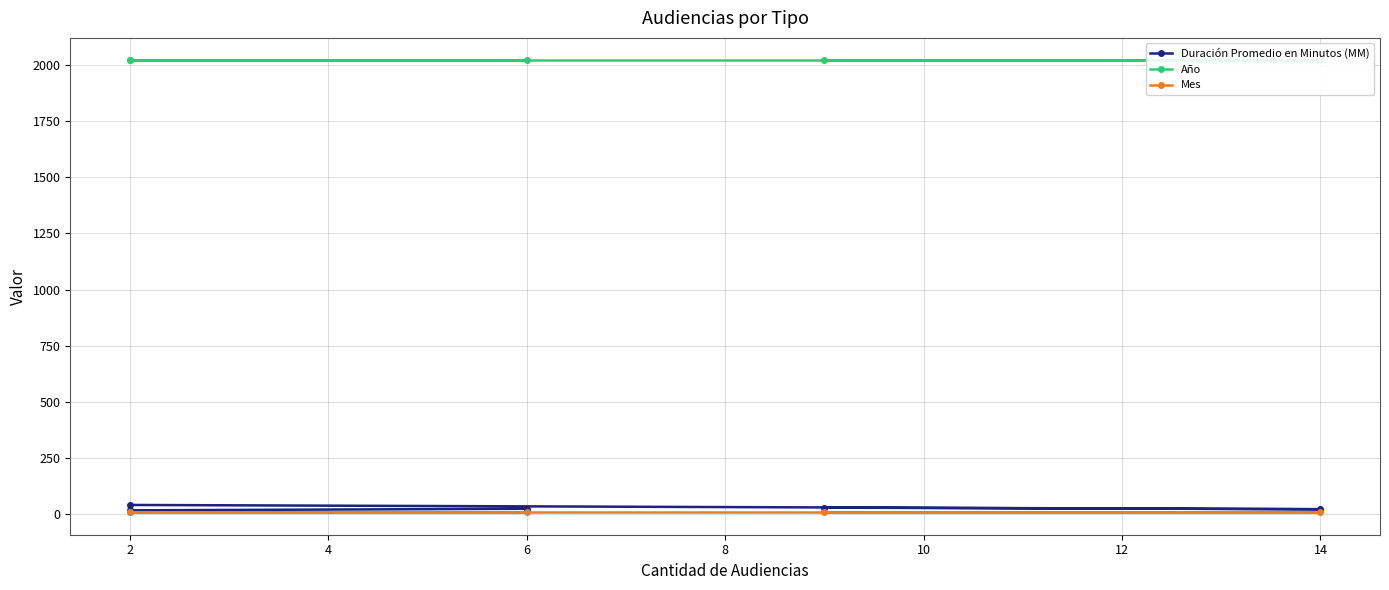

What value does the Mes series have at 8?

10